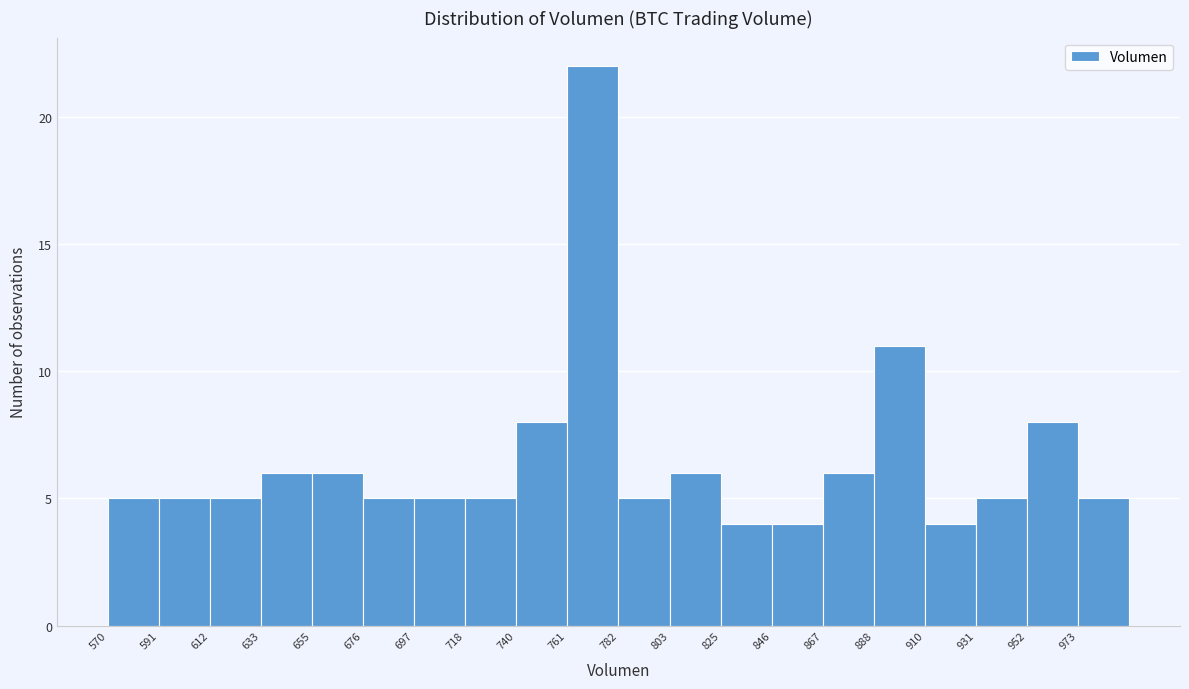

What is the height of the bar covering 700 to 720 on the x-axis? Neither the bar edges nor the heights are printed on the chart, so give them approximately, as read against the axes.

5